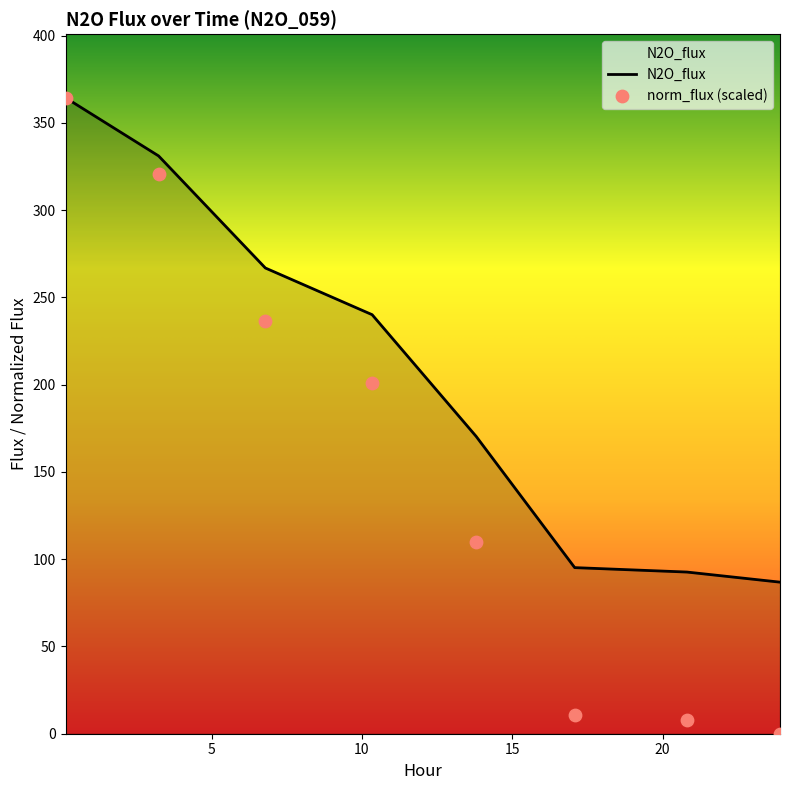

Which series contains the highest Y value?

N2O_flux